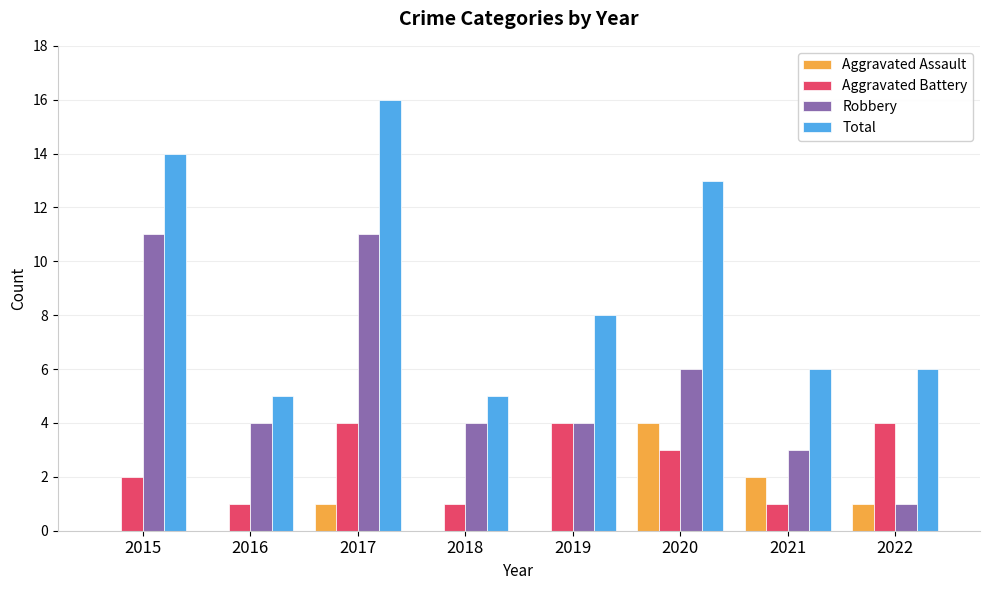

True or false: Aggravated Assault has a value of -2 at 2016.

False